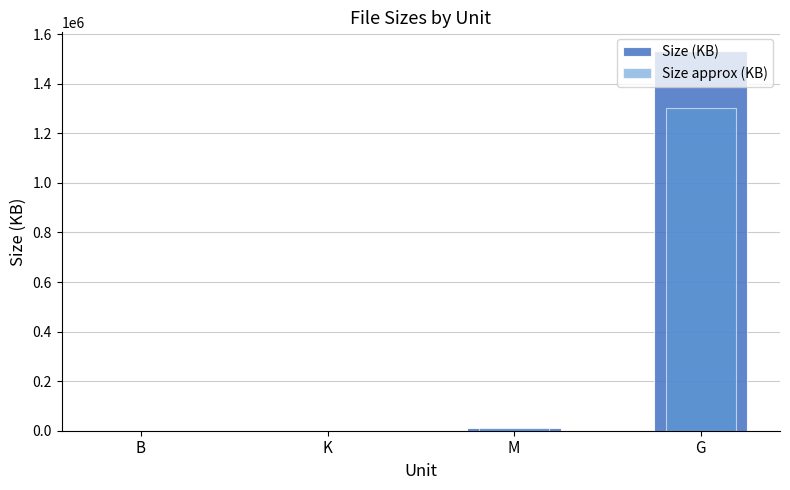

At how many categories does at least one series exceed 1436102?

1